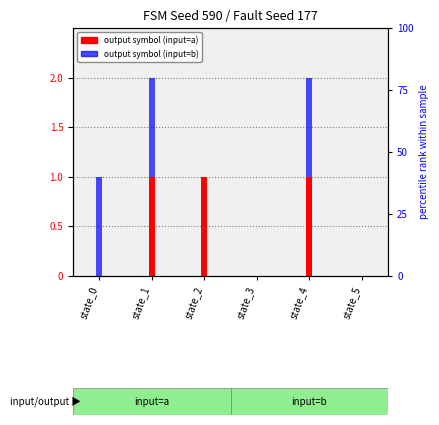

At which category is the sum across all series the highest?

state_1